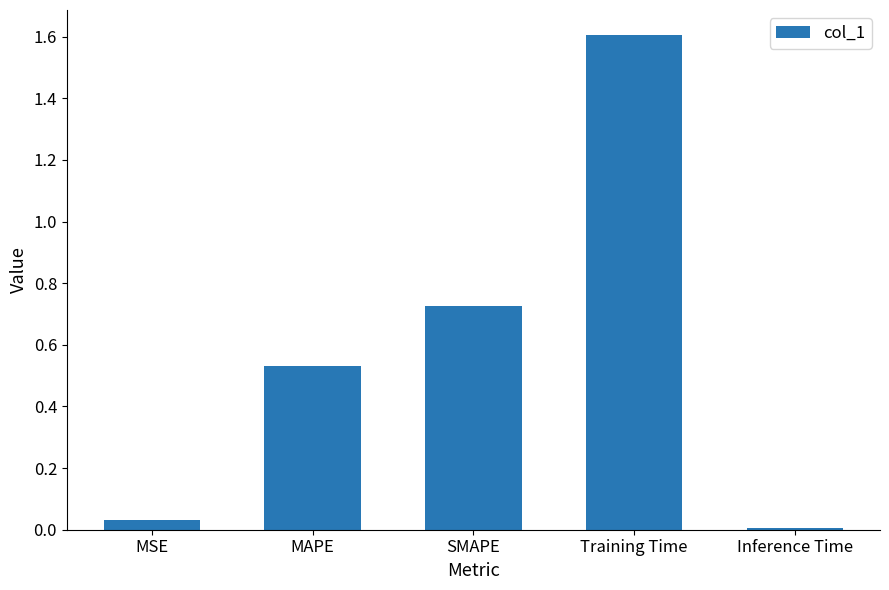

What is the greatest value displayed?

1.6